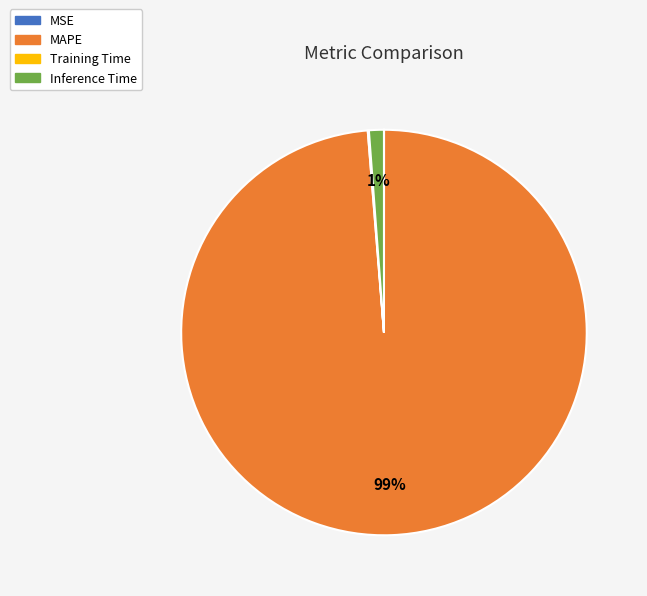

Combined, do MAPE and Inference Time account for over 50%?

Yes